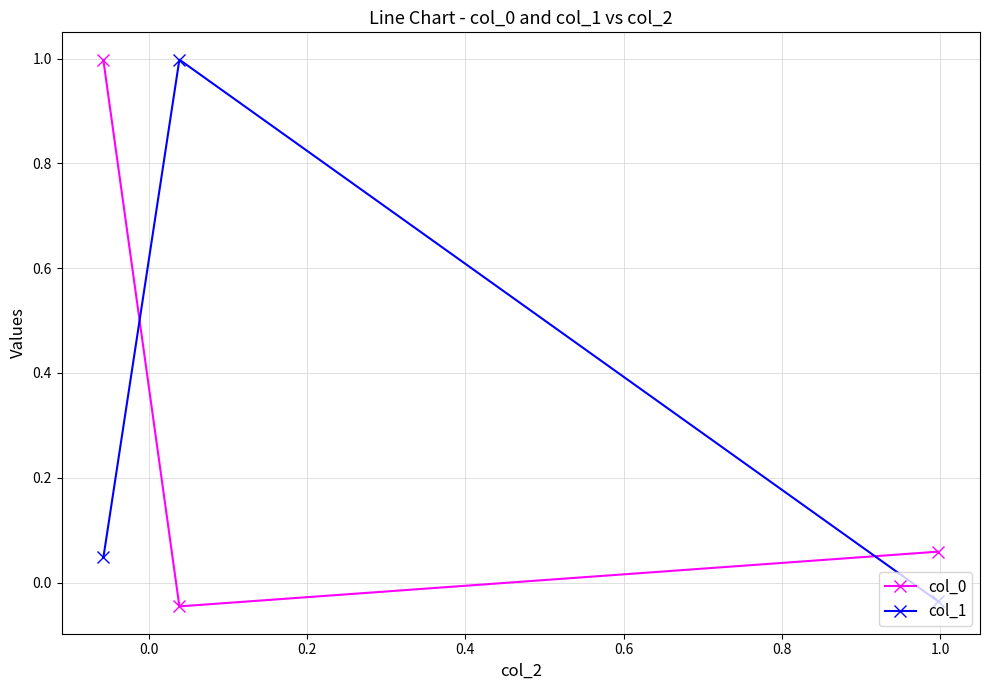

What is the maximum value shown in the chart?

1.0